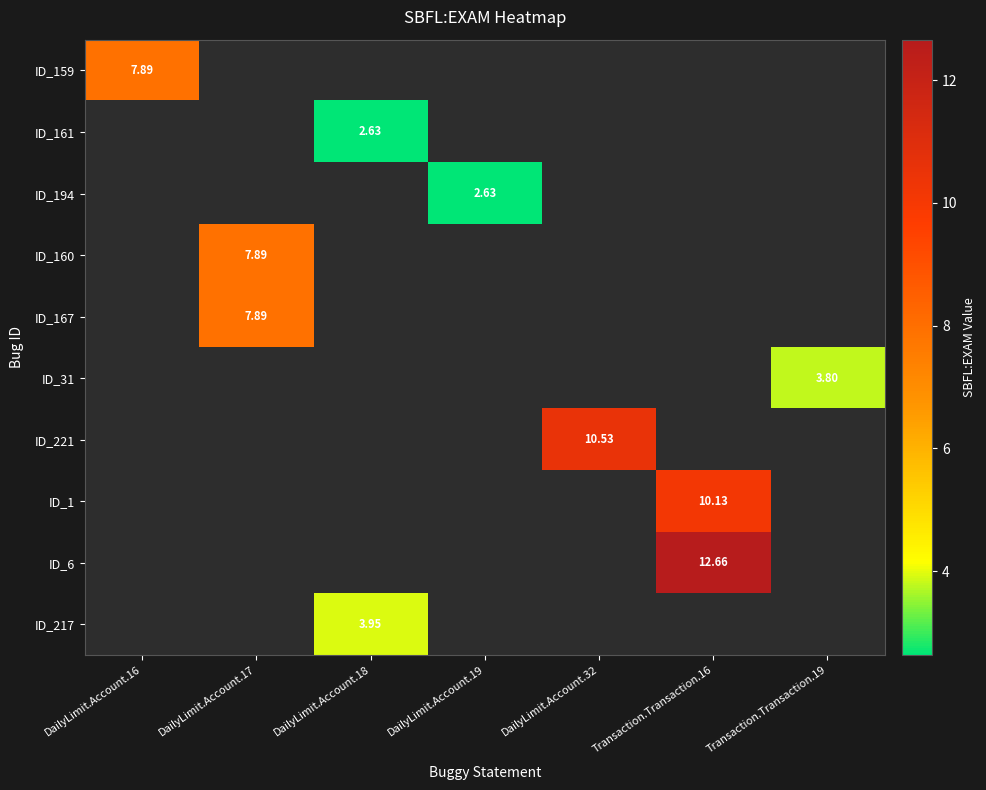

At how many categories does at least one series exceed 10?

2